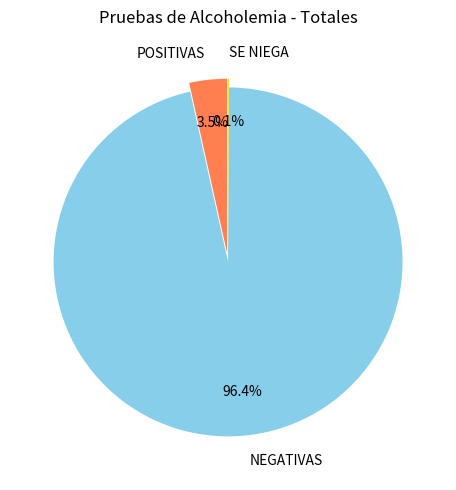

What is the change in value from POSITIVAS to NEGATIVAS?

+9138